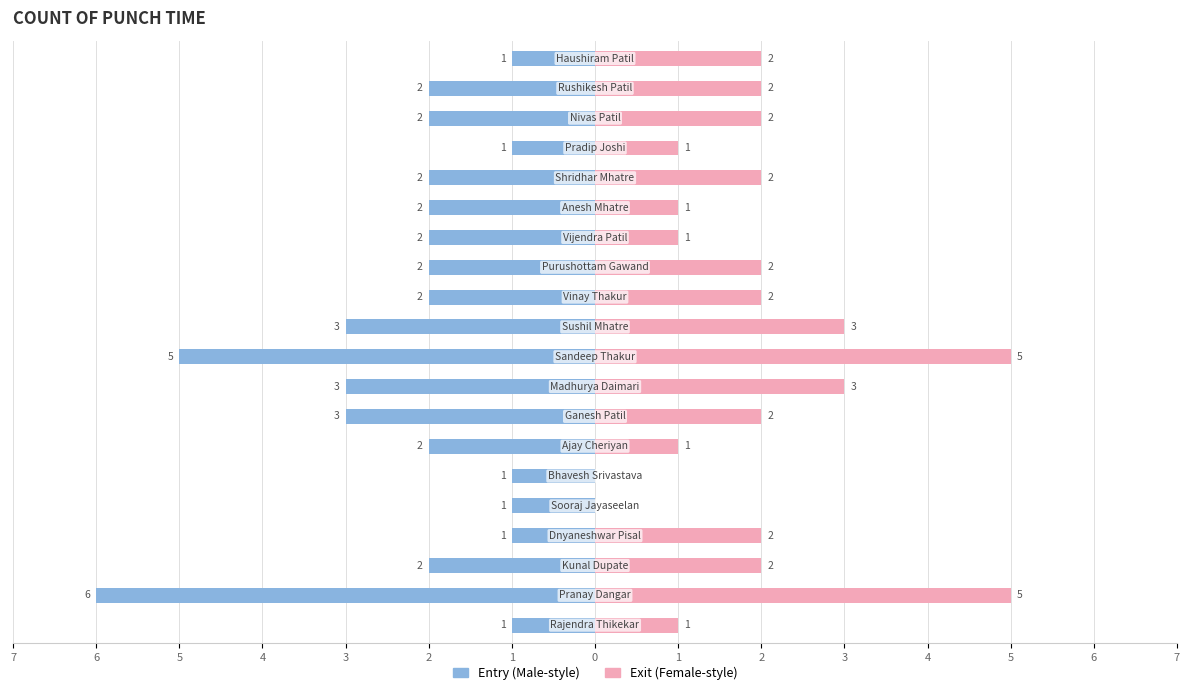

At how many categories does at least one series exceed -4?

20